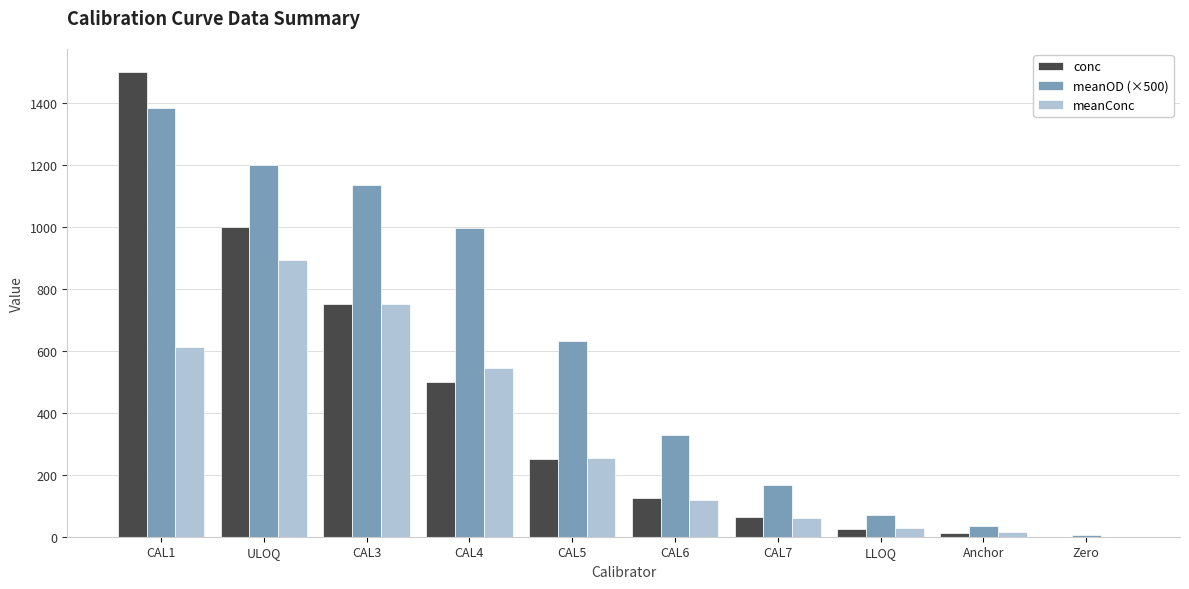

What is the difference between the meanConc values at CAL7 and ULOQ?

834.6